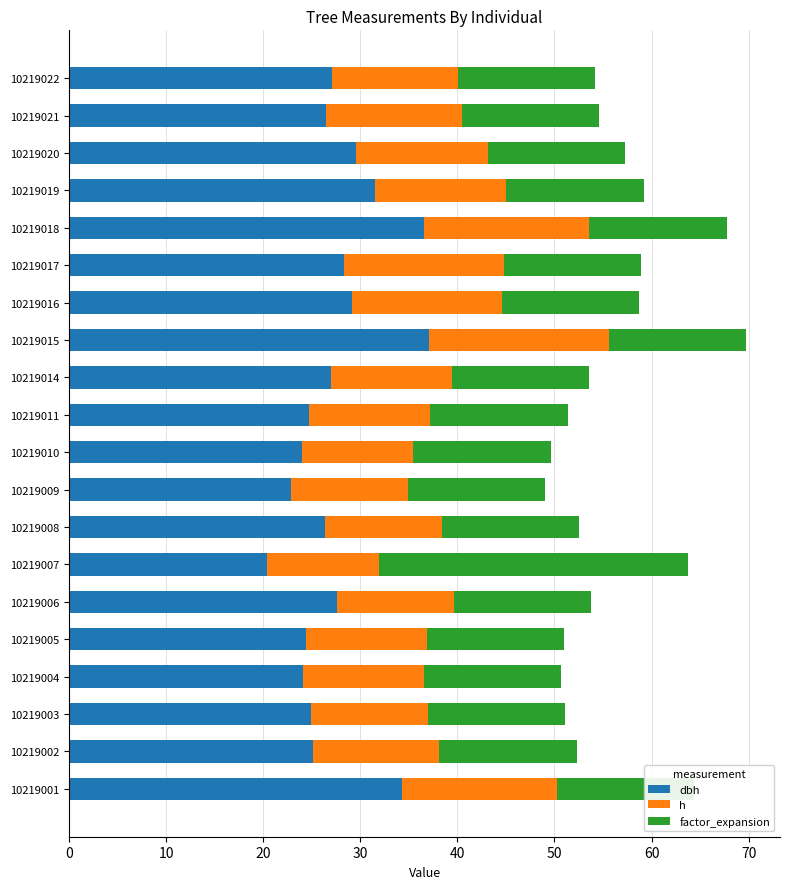

Are the bars horizontal?

Yes